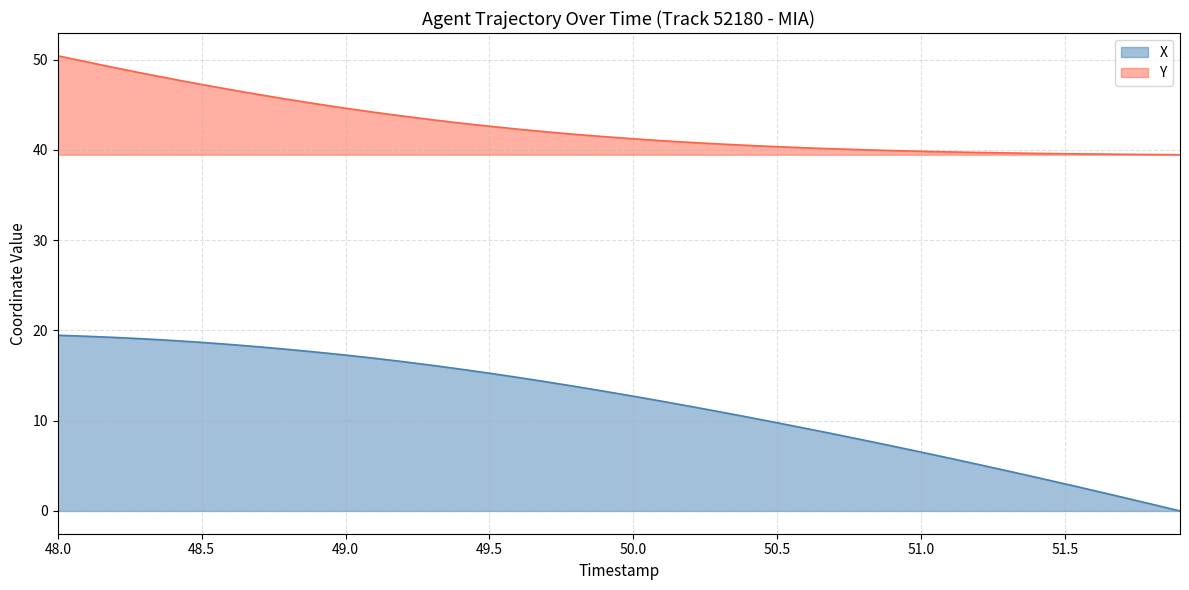

What is the maximum value shown in the chart?

50.4